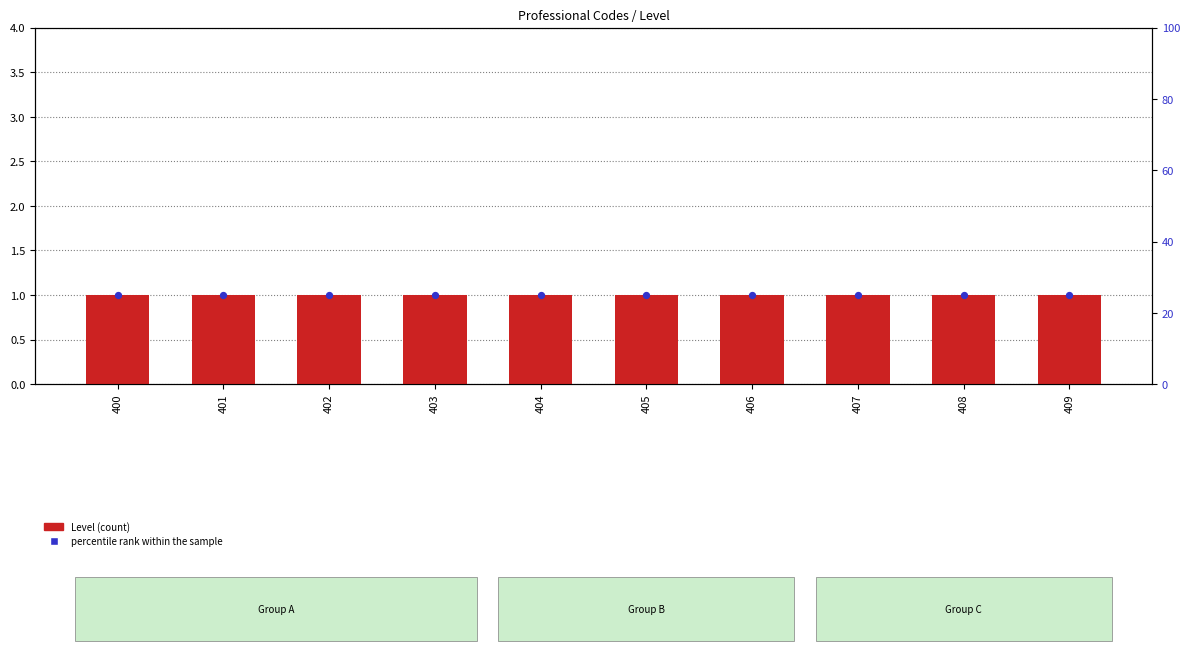

Which series contains the lowest Y value?

Level (count)